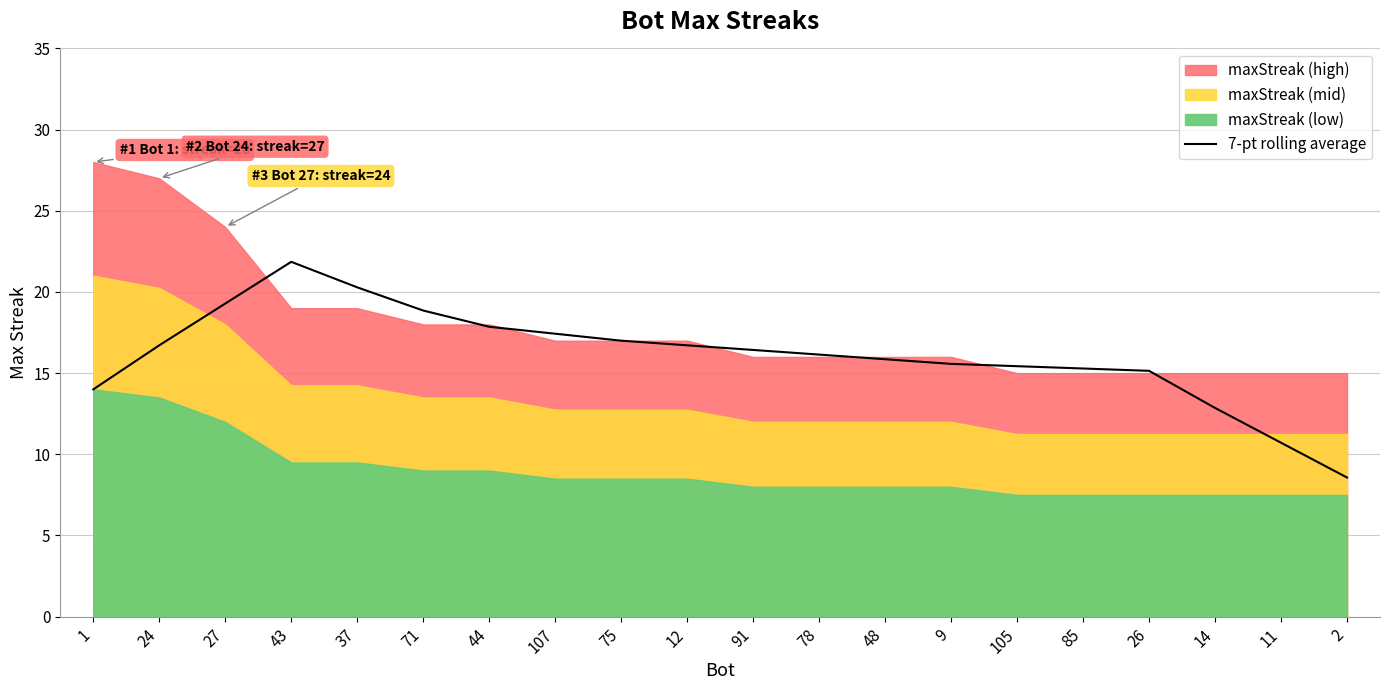

Reading left to right, transcribe all the data shown in this chart.

14.0	16.7	19.3	21.9	20.3	18.9	17.9	17.4	17.0	16.7	16.4	16.1	15.9	15.6	15.4	15.3	15.1	12.9	10.7	8.6